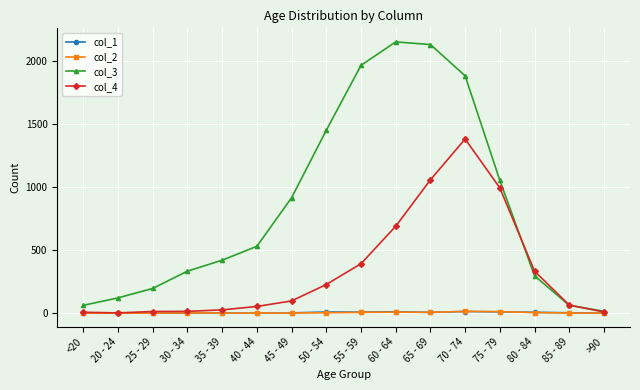

Is the value of col_3 at 50 - 54 greater than the value of col_2 at 20 - 24?

Yes